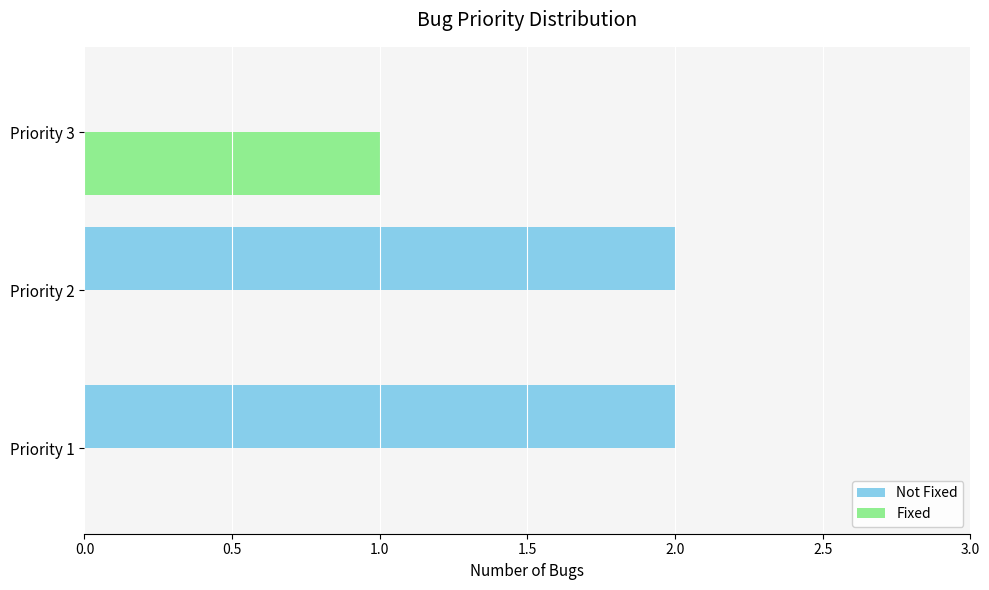

What is the maximum value shown in the chart?

2